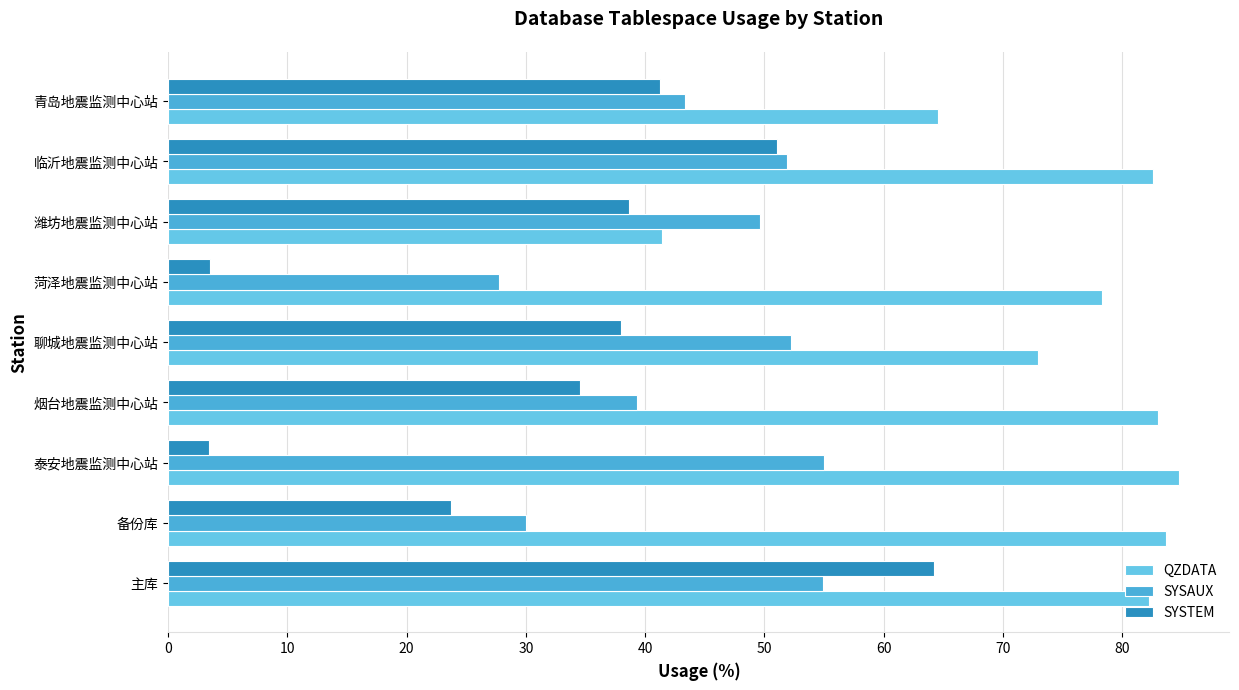

How many data points does each series have?

9